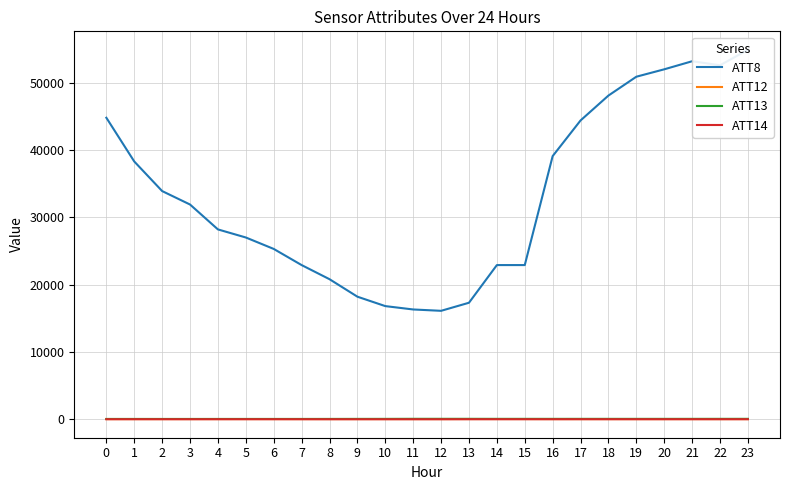

What is the greatest value displayed?

54900.0